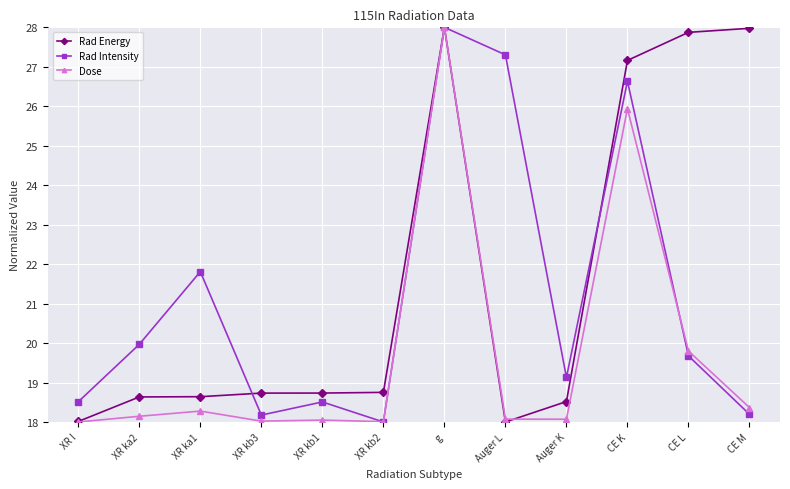

Rank the series by their average value, from highest to lowest.

Rad Energy, Rad Intensity, Dose